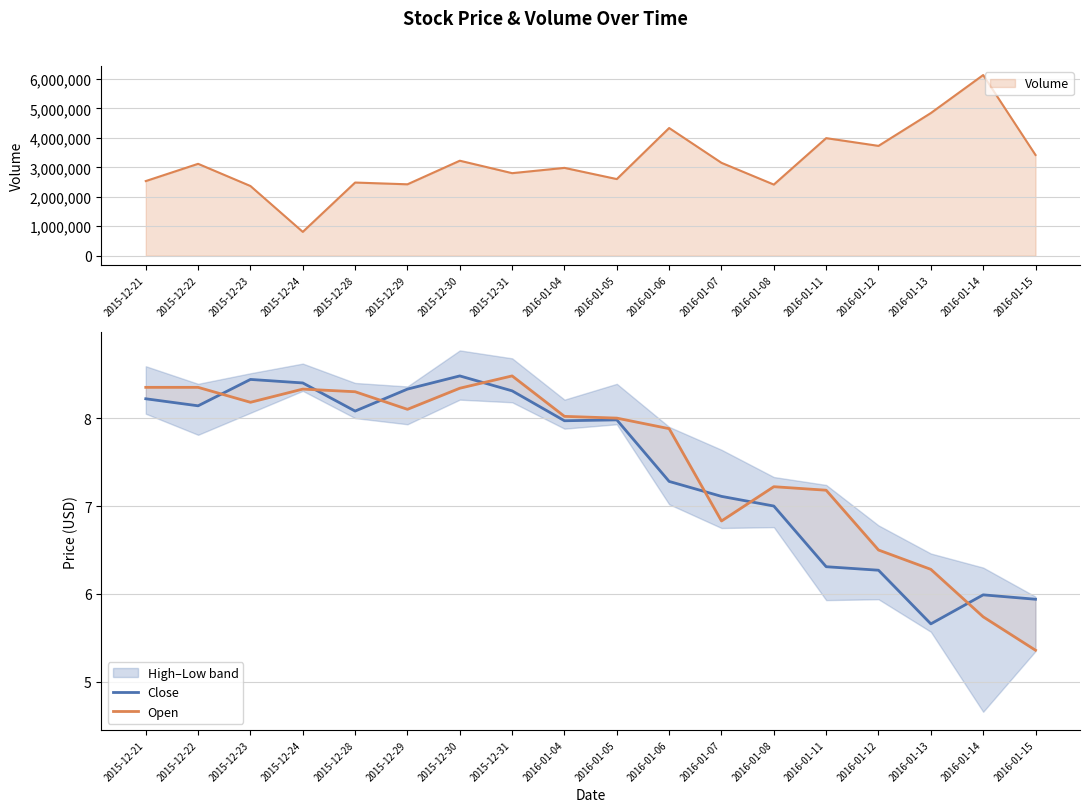

What is the sum of all Close values?

133.9